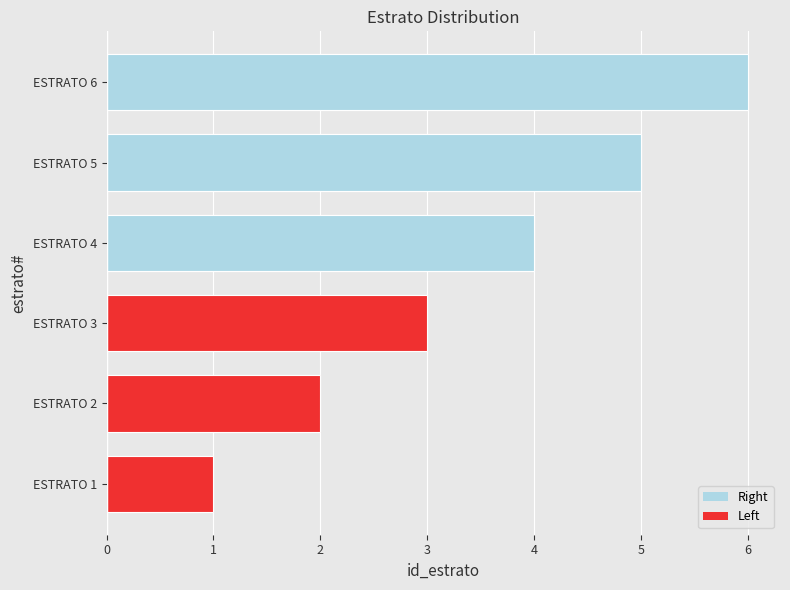

What is the smallest value displayed?

1